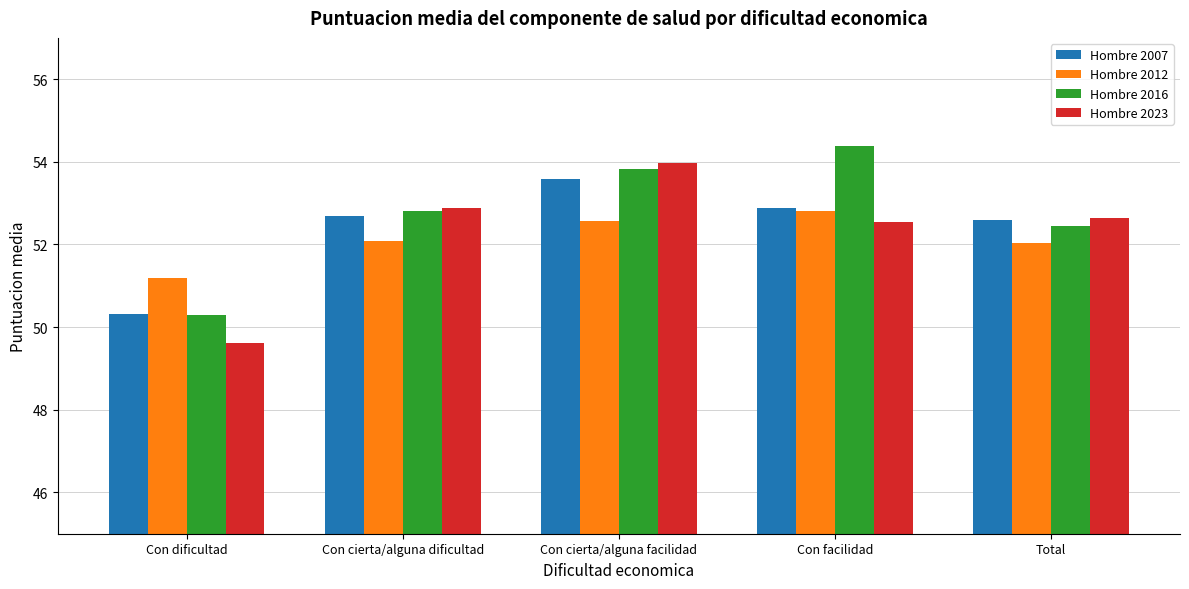

Which series has the largest range (max minus min)?

Hombre 2023